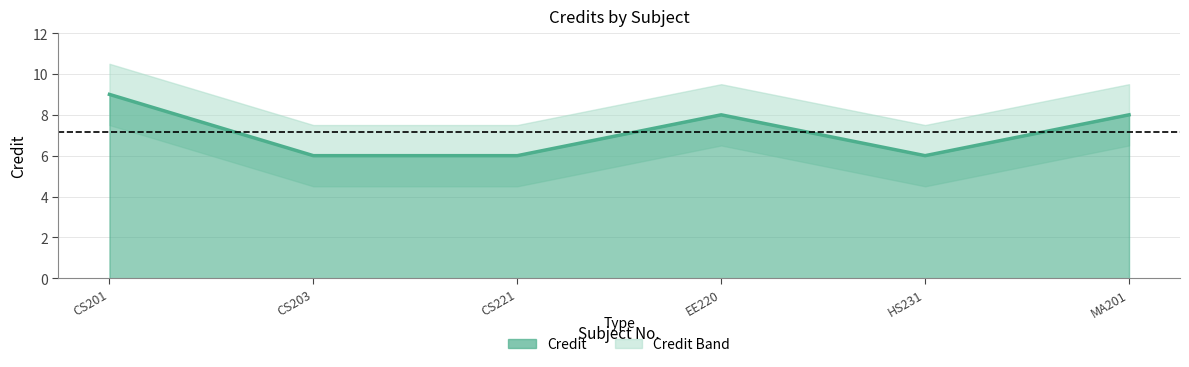

Rank the categories by value from lowest to highest.

CS203, CS221, HS231, EE220, MA201, CS201